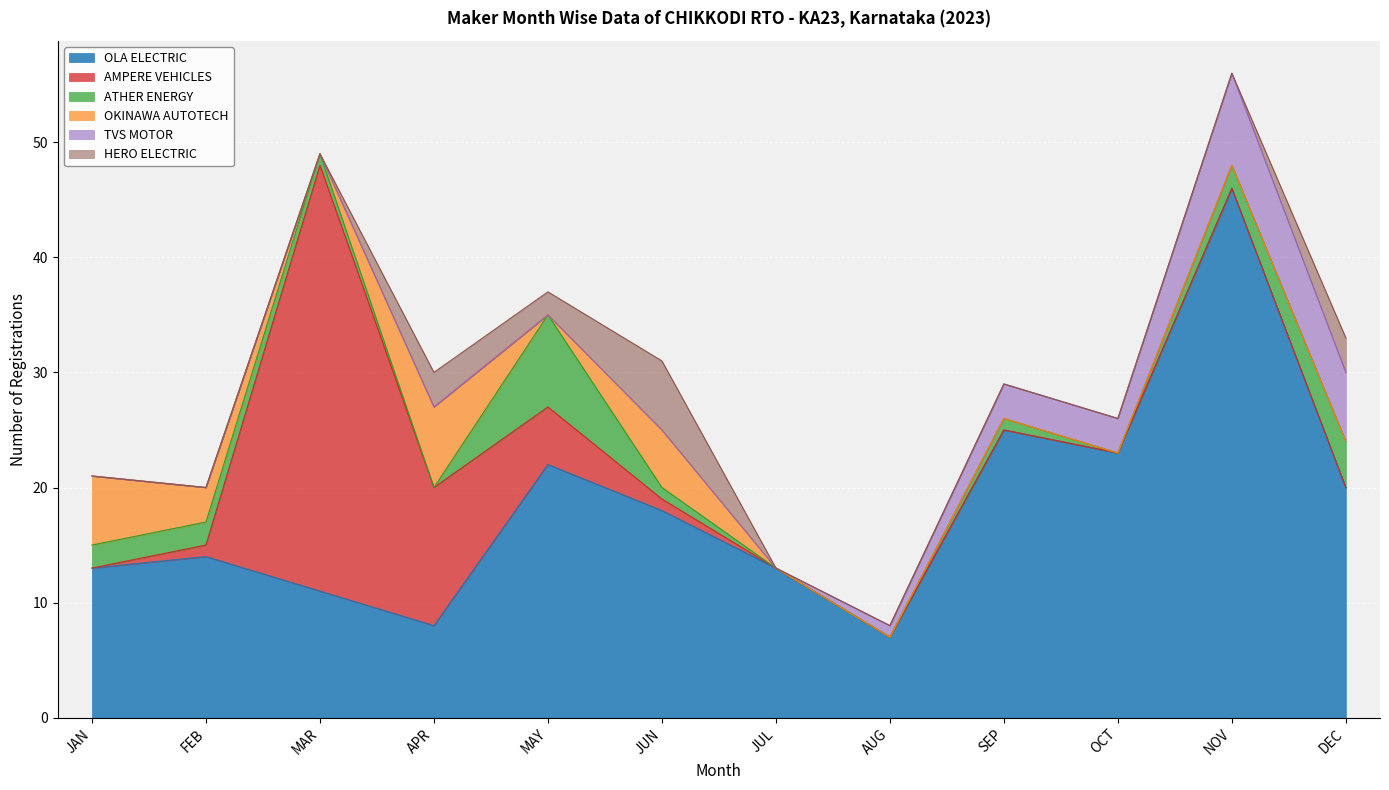

Where is the first local minimum for OLA ELECTRIC?

APR